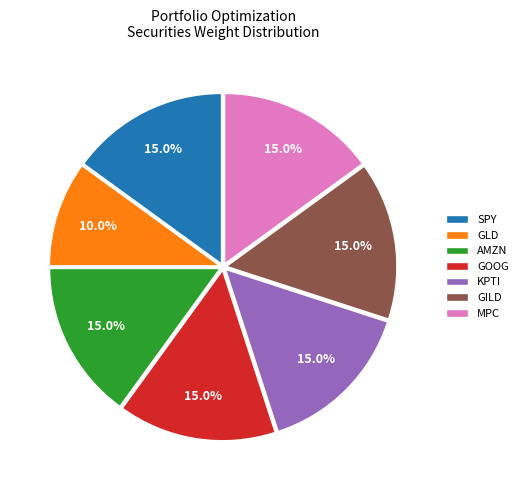

True or false: GILD accounts for 23% of the total.

False